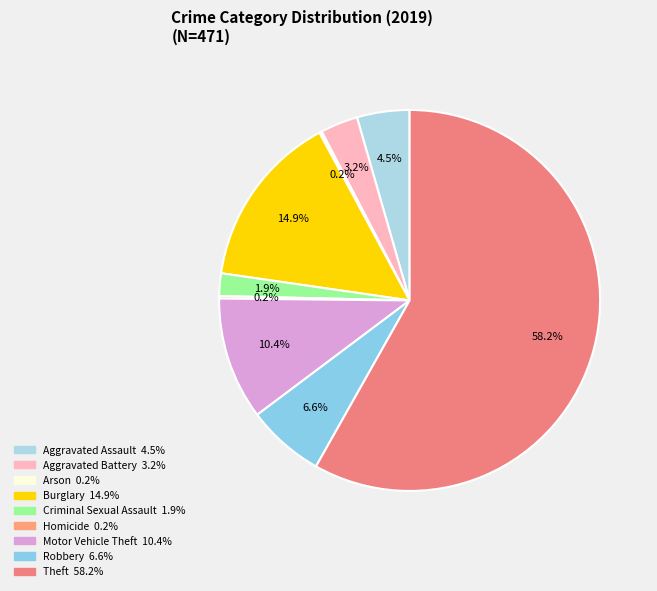

Which category accounts for the majority?

Theft